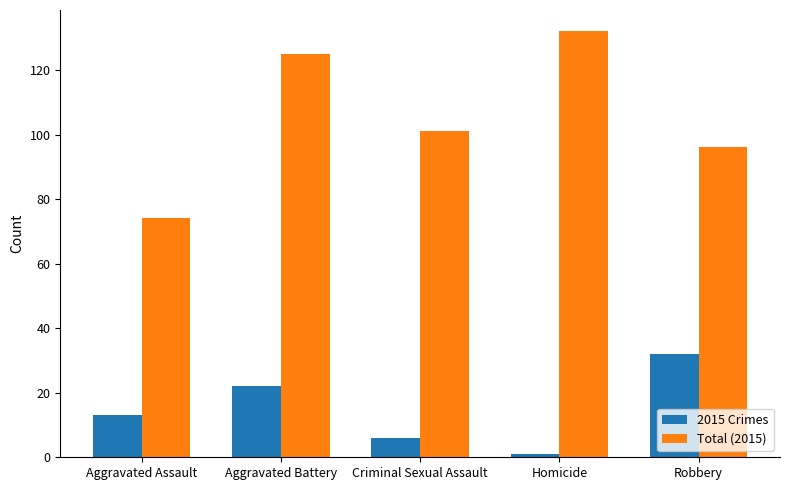

What are all the series names shown in the legend?

2015 Crimes, Total (2015)